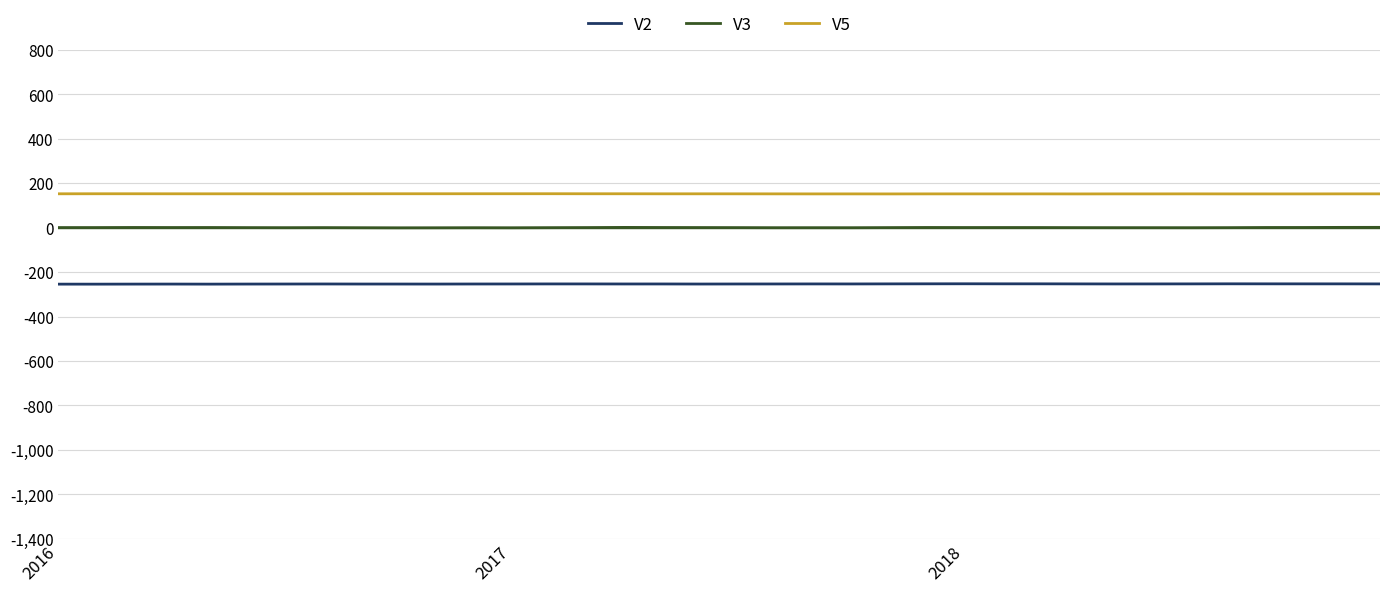

How many lines are shown in the chart?

3